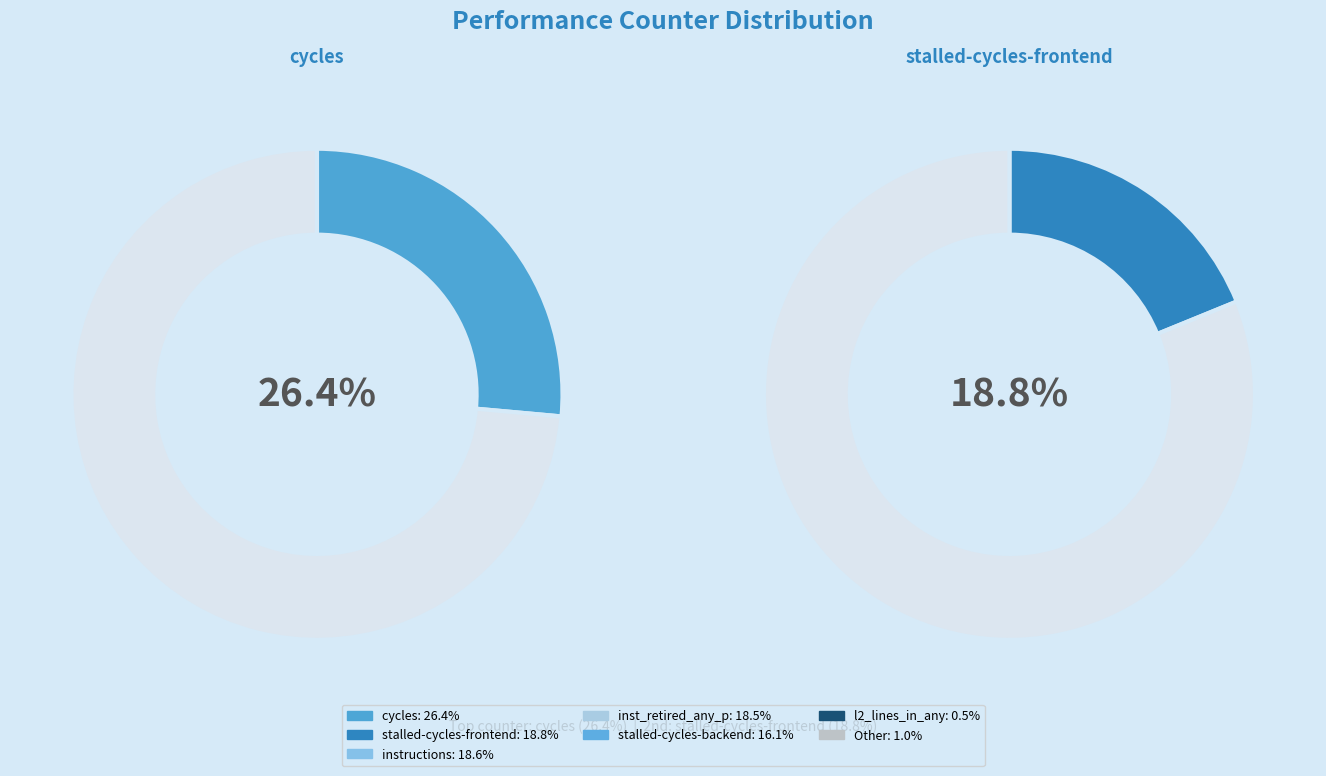

To the nearest percent, what portion does instructions represent?

19%